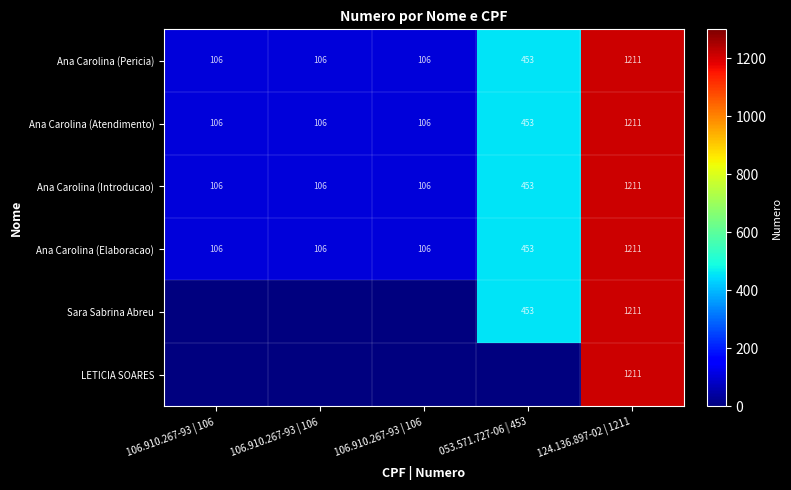

How many data points in Ana Carolina (Pericia) are above 106?

2